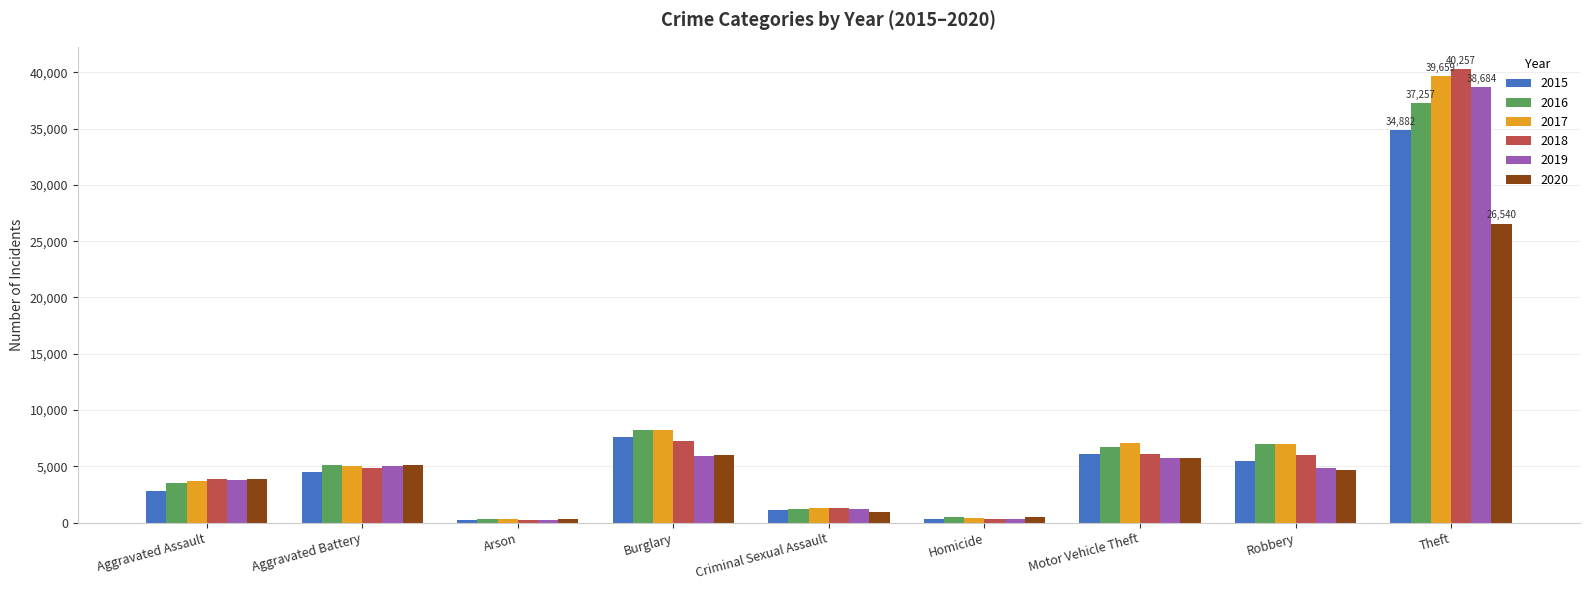

At how many categories does at least one series exceed 21286?

1